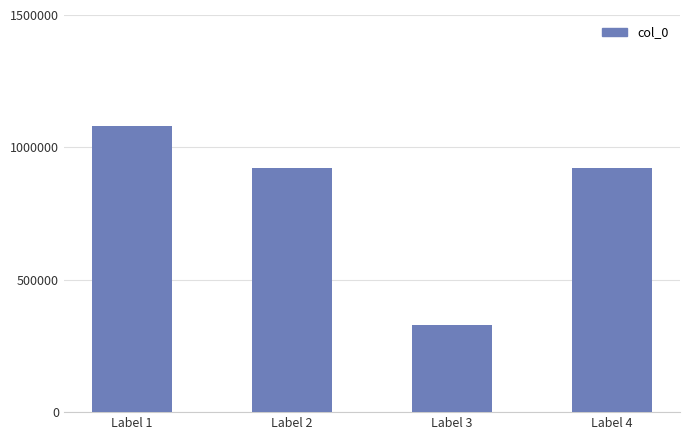

At which category does the chart reach its peak across all series?

Label 1